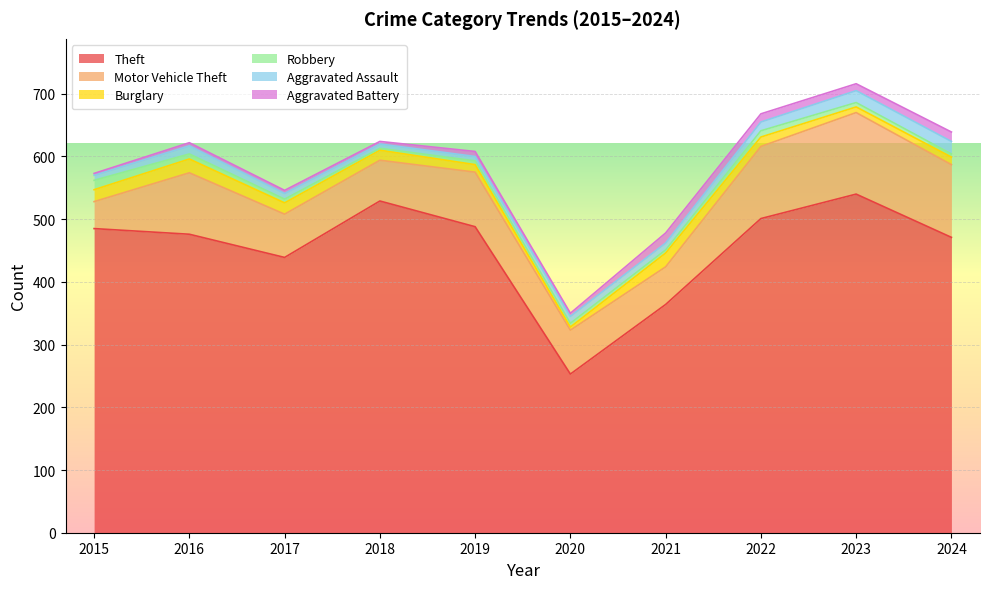

Is it true that Aggravated Battery equals 23 at 2024?

False